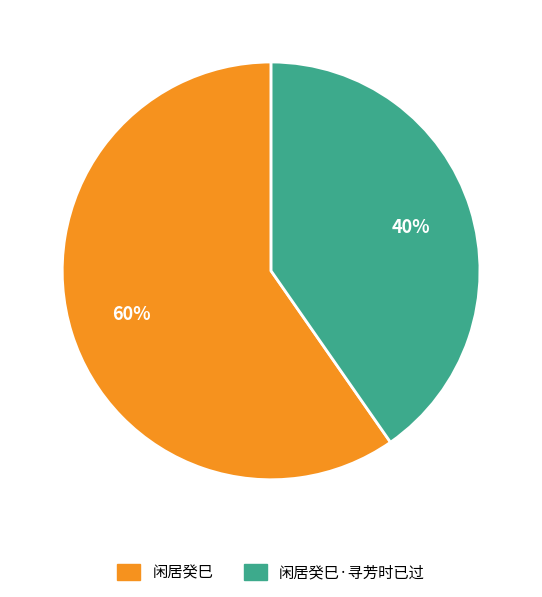

Does any single category account for the majority?

Yes